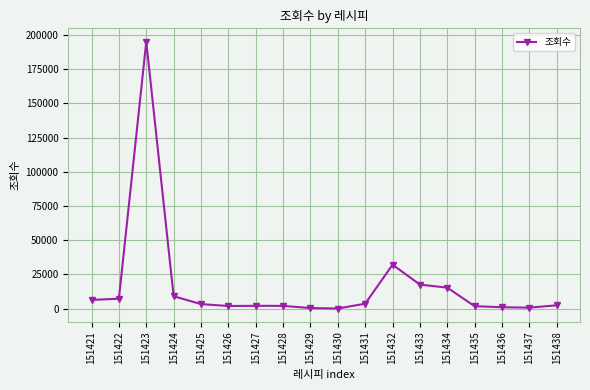

At which label is the value closest to 97534?

151432